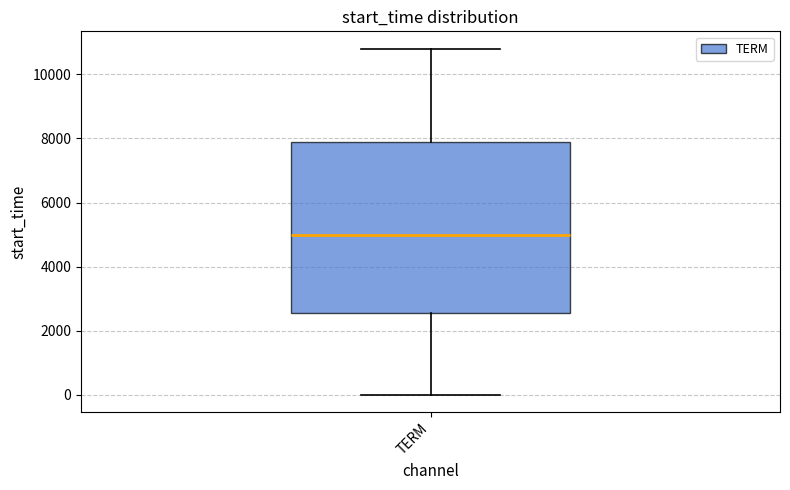

Read this box plot against the y-axis: the position of the median line, the range covered by the box, and the ends of both whiskers. The values are not printed on the chart, so give them approximately, as read against the axis.

median 5000, box 2600 to 7800, whiskers 0 to 10800